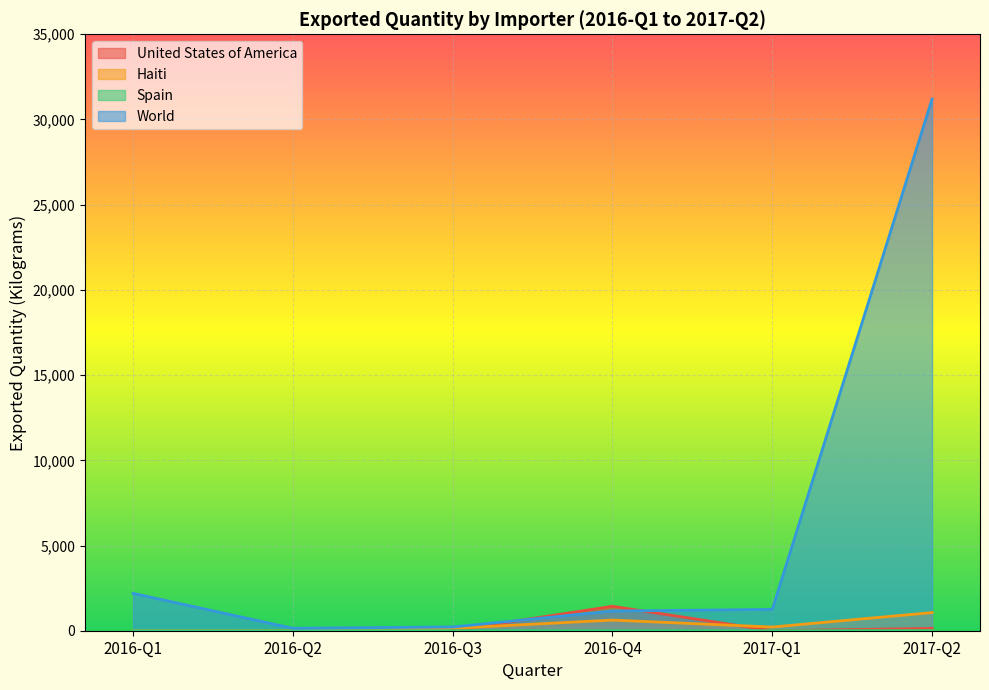

What is the spread (max minus min) of values at 2016-Q2?

142